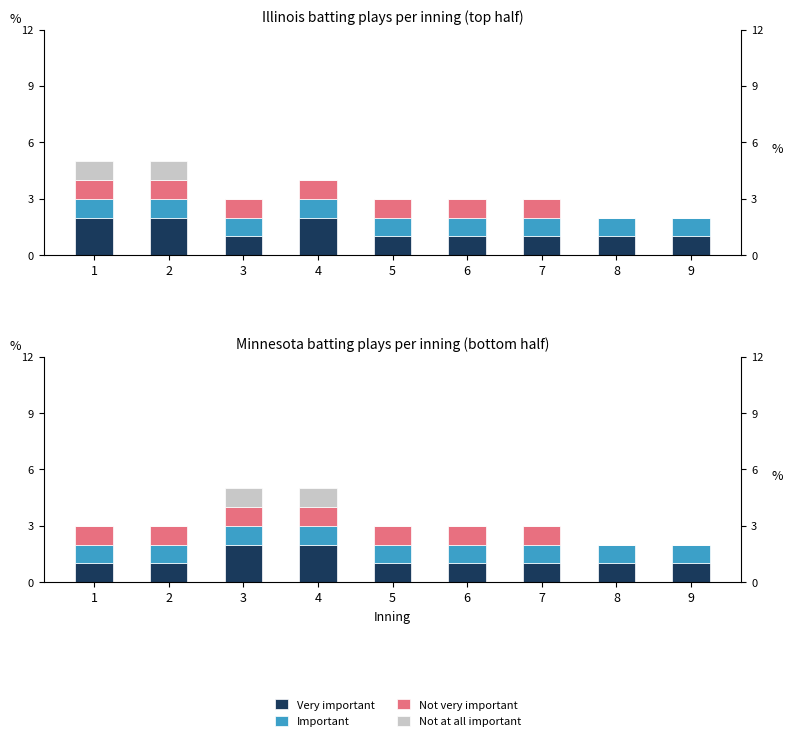

What is the value of the Not very important bar at the 7th from the left?

1